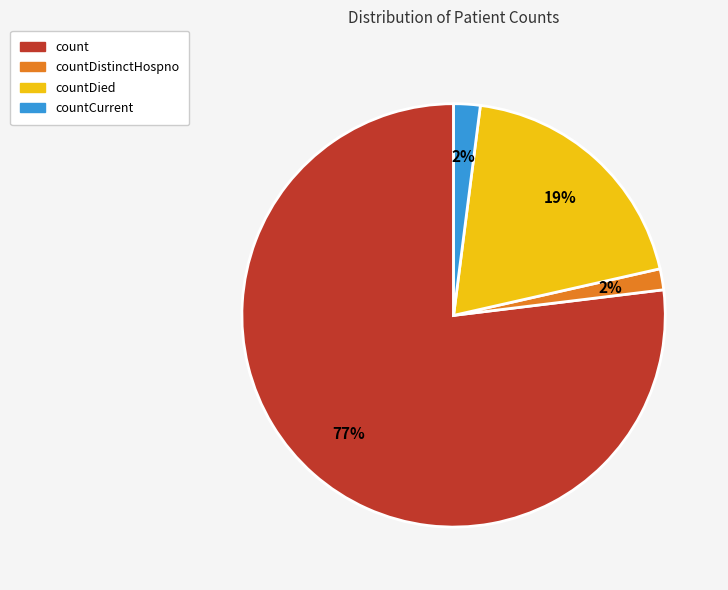

Does any single category account for the majority?

Yes